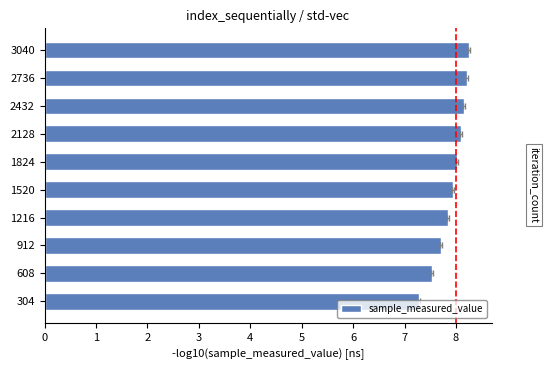

List the labels in order of value, largest first.

3040, 2736, 2432, 2128, 1824, 1520, 1216, 912, 608, 304